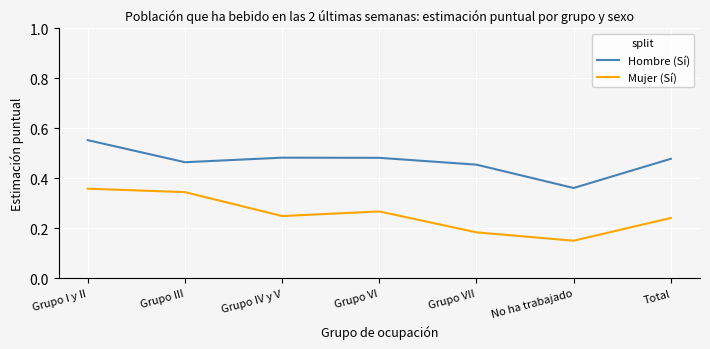

What is the total value across all series at Total?

0.7